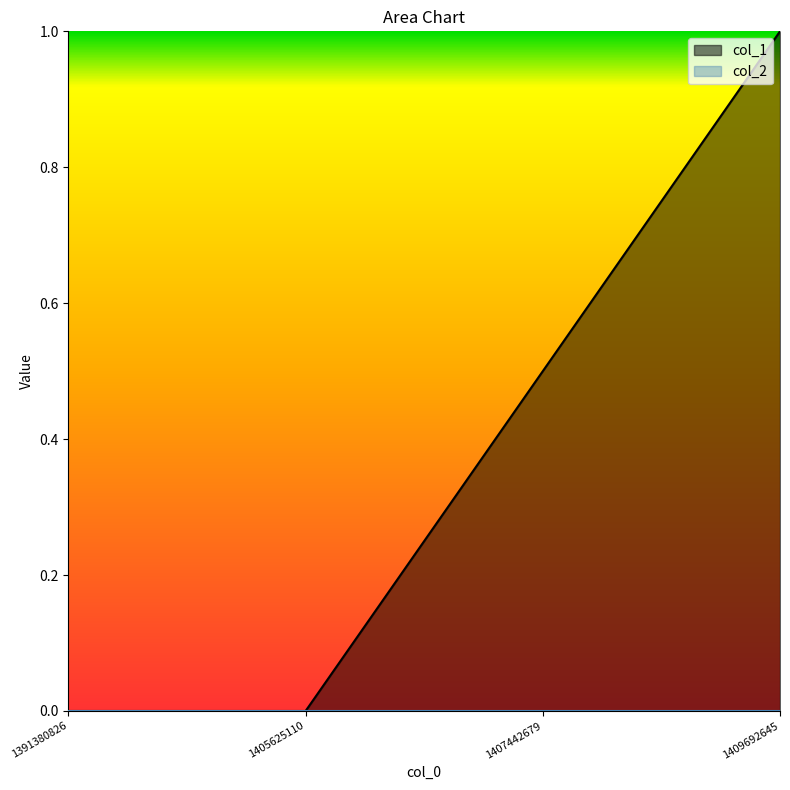

Does the chart have visible grid lines?

No